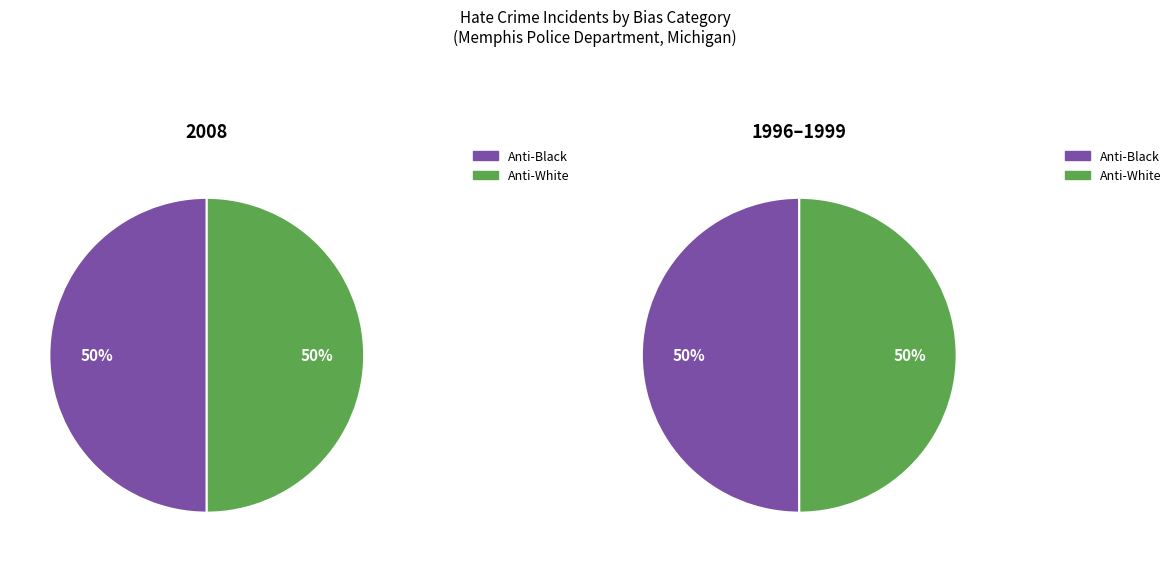

To the nearest percent, what is the combined percentage of anti_white_total and anti_other_race_ethnicity_ancestry_total?

50%